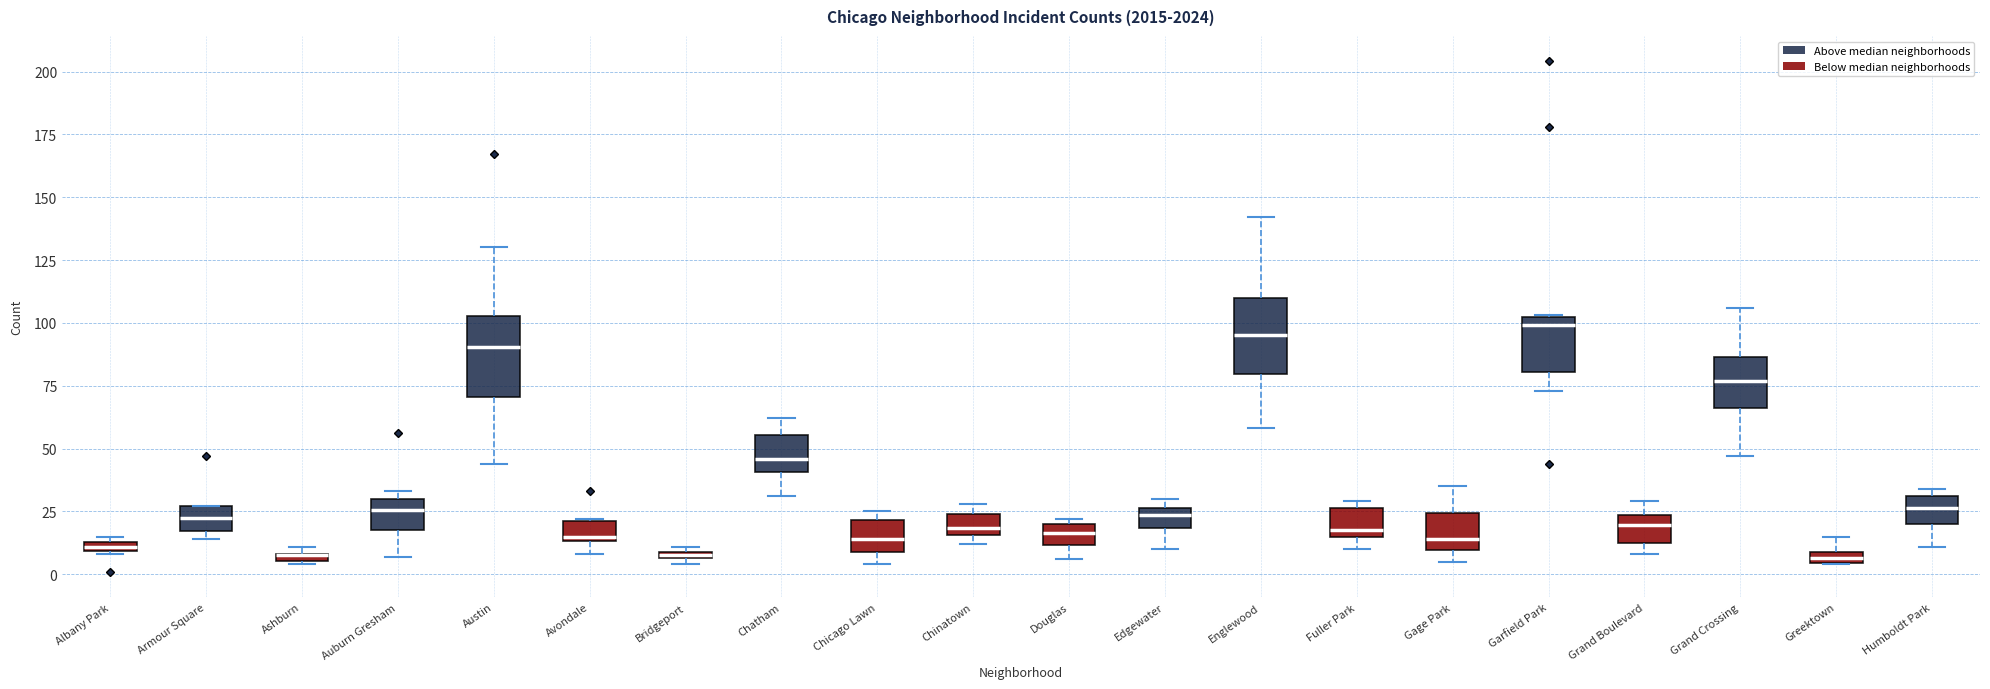

Where does the median line of the box for Douglas sit on the y-axis? The values are not printed on the chart, so give them approximately, as read against the axis.

15